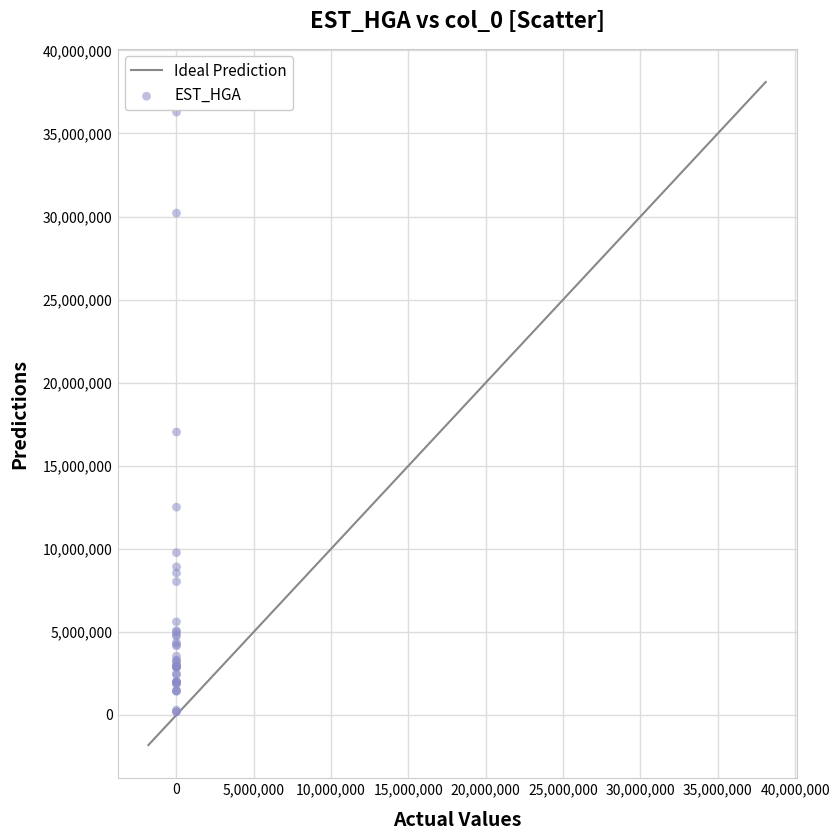

What Y value in the scatter plot is closest to 18235175?

17030575